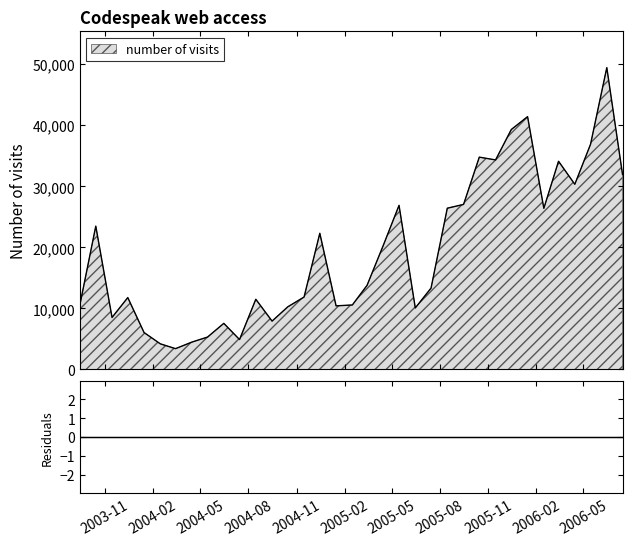

How many interior local valleys (lower than both neighbors) does the data have?

9